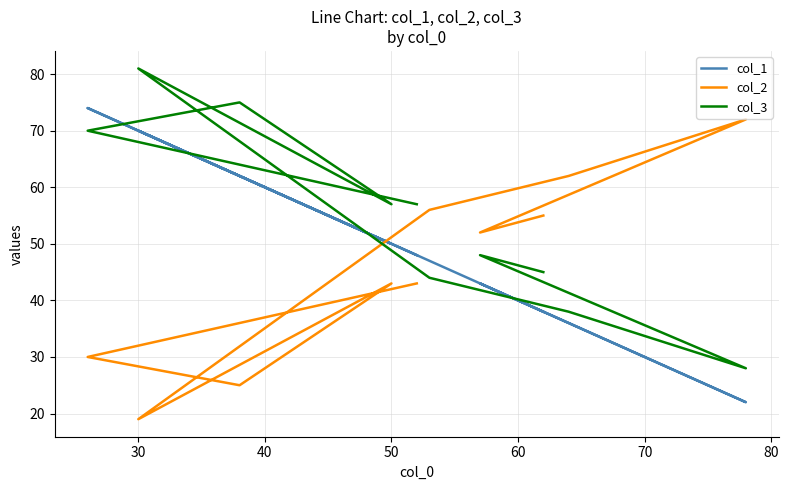

Reading left to right, transcribe all the data shown in this chart.

col_1: 48	74	62	50	70	47	36	22	43	38
col_2: 43	30	25	43	19	56	62	72	52	55
col_3: 57	70	75	57	81	44	38	28	48	45